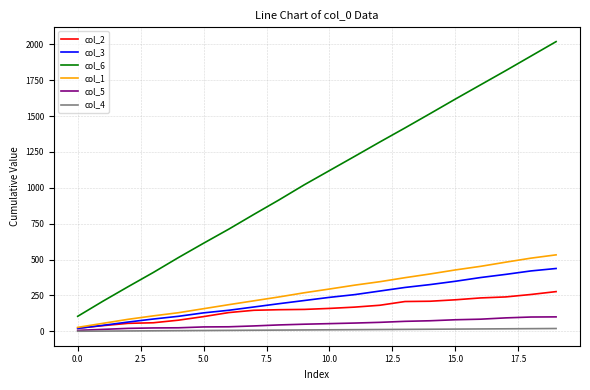

True or false: col_5 and col_6 intersect in this chart.

False